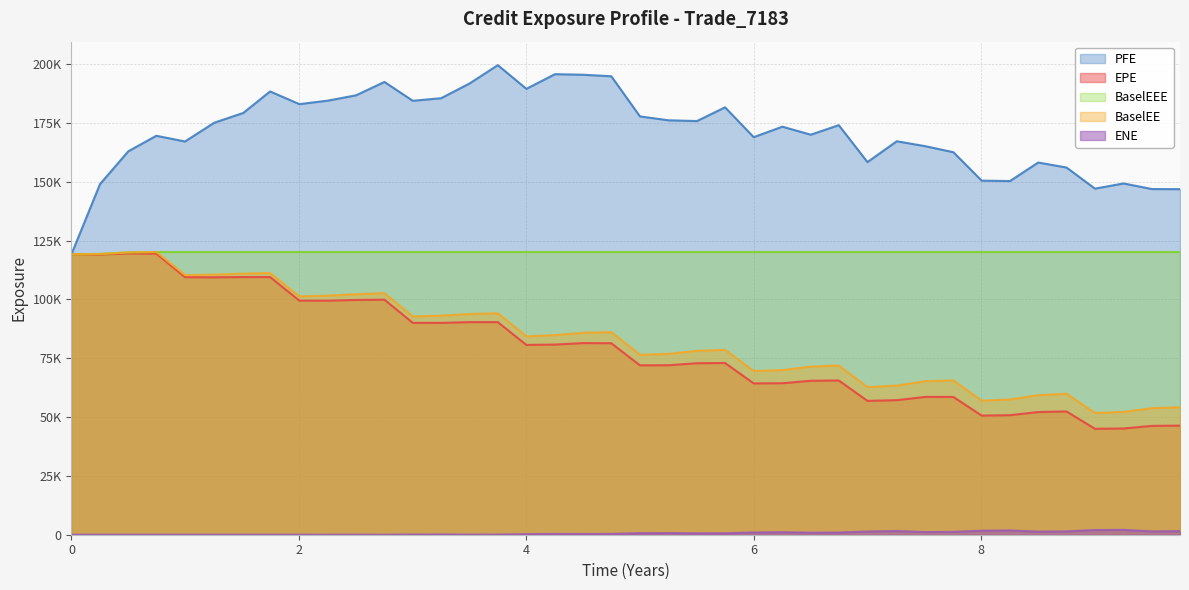

How many data points does each series have?

40